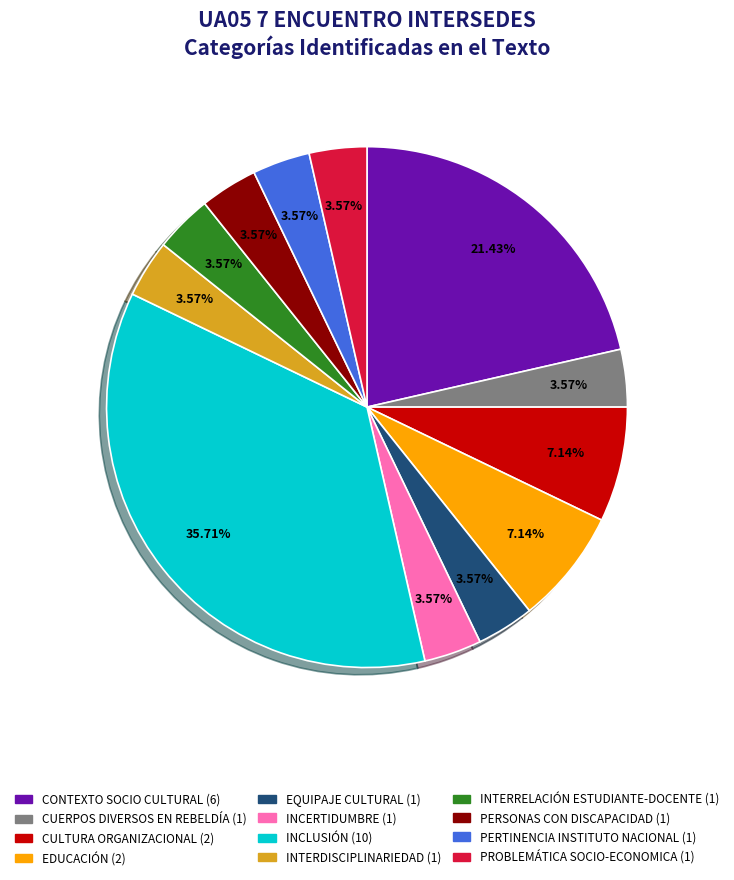

What is the largest slice in the pie chart?

INCLUSIÓN